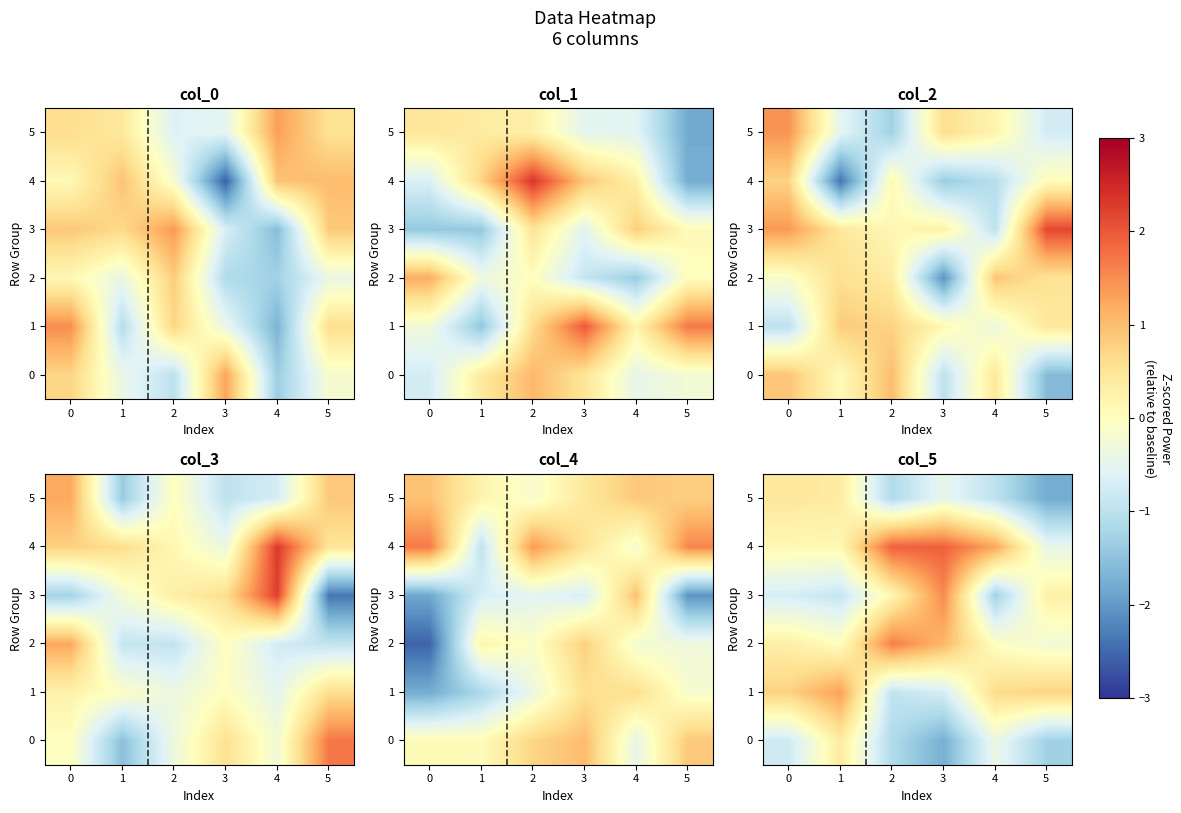

What is the maximum value shown in the chart?

1.9